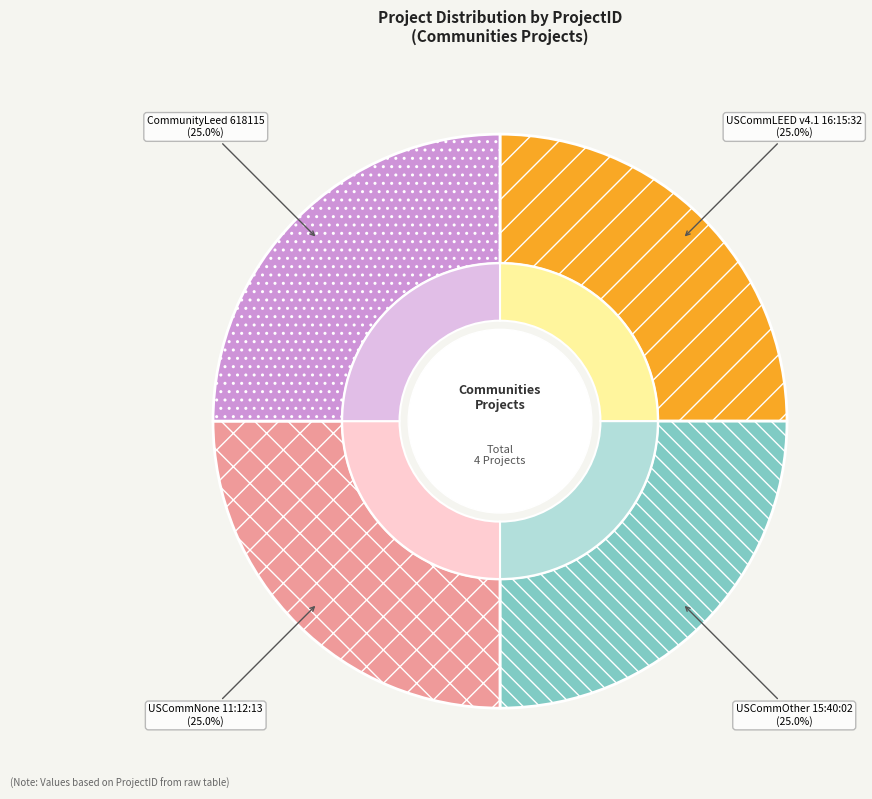

Count the number of slices in the pie.

4